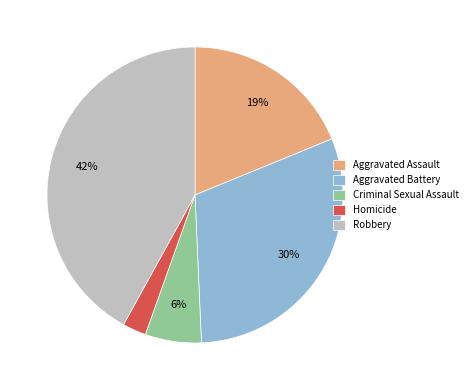

The Criminal Sexual Assault slice represents 6% of the pie. True or false?

True